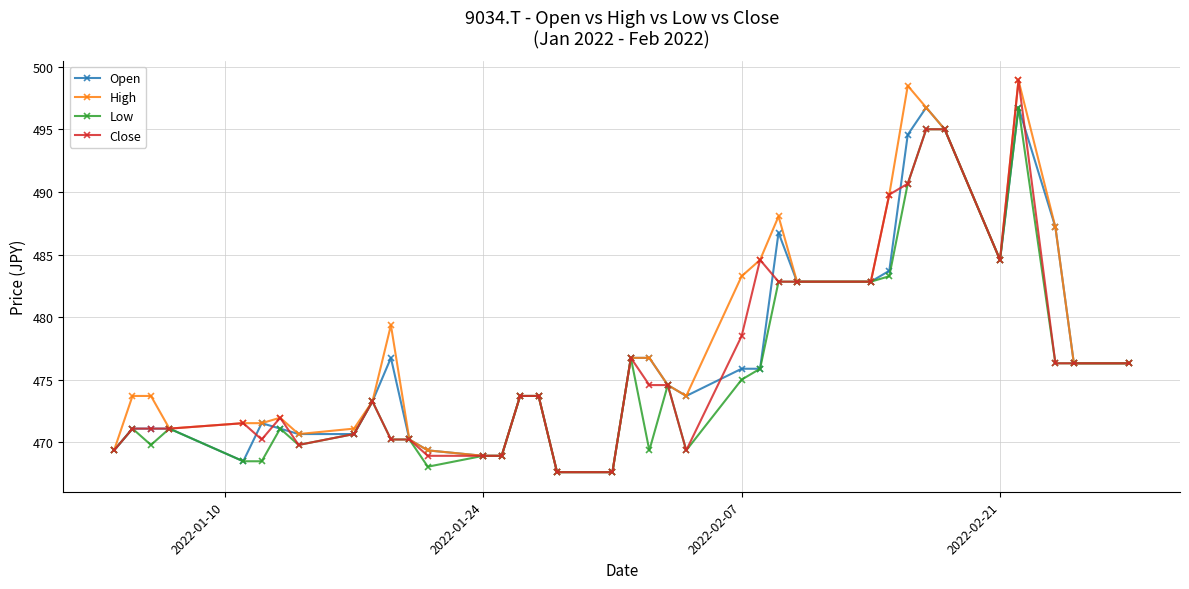

What is the value of the High point at the 31st from the left?

496.7